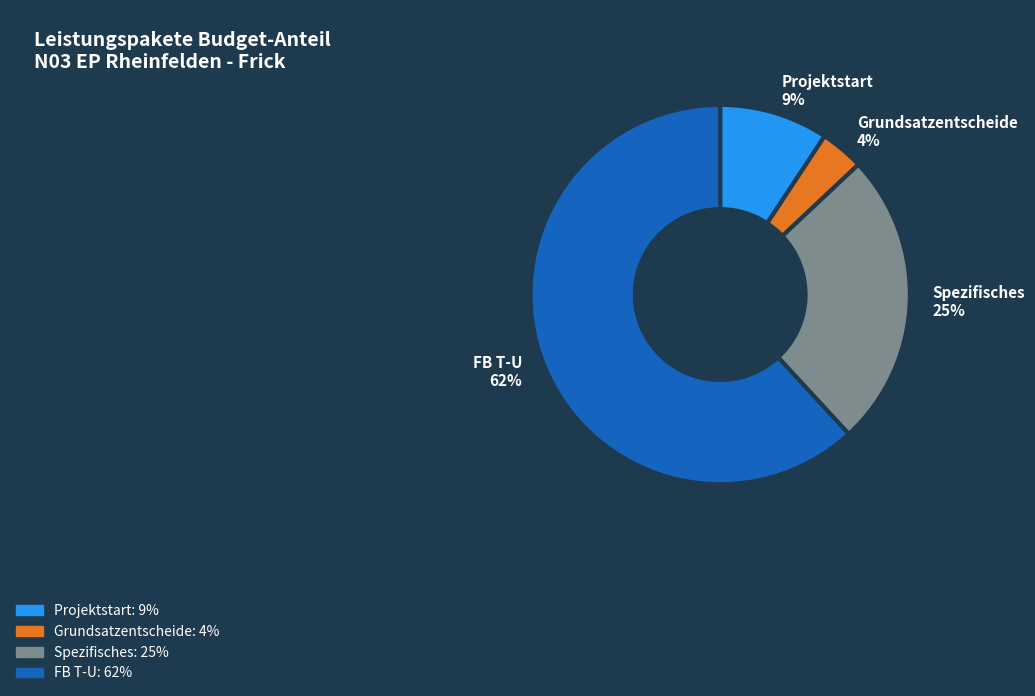

Which has a higher value, Grundsatzentscheide or FB T-U?

FB T-U